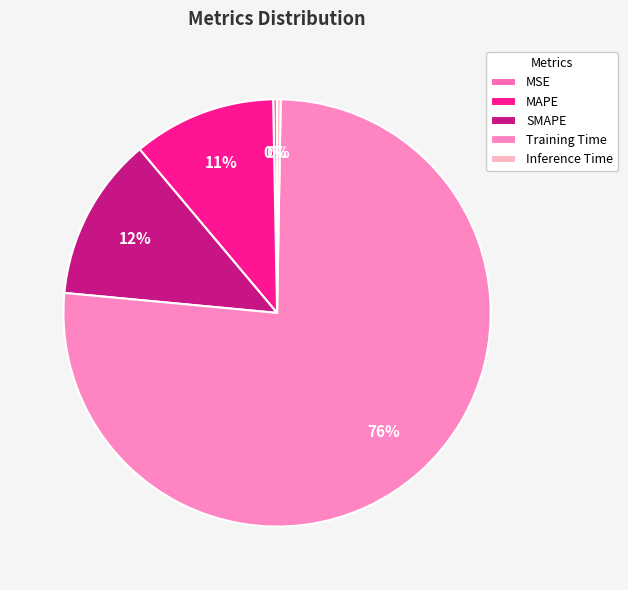

Rank the categories by value from lowest to highest.

Inference Time, MSE, MAPE, SMAPE, Training Time